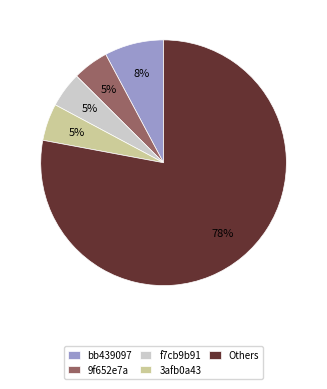

True or false: bb439097 accounts for 1% of the total.

False